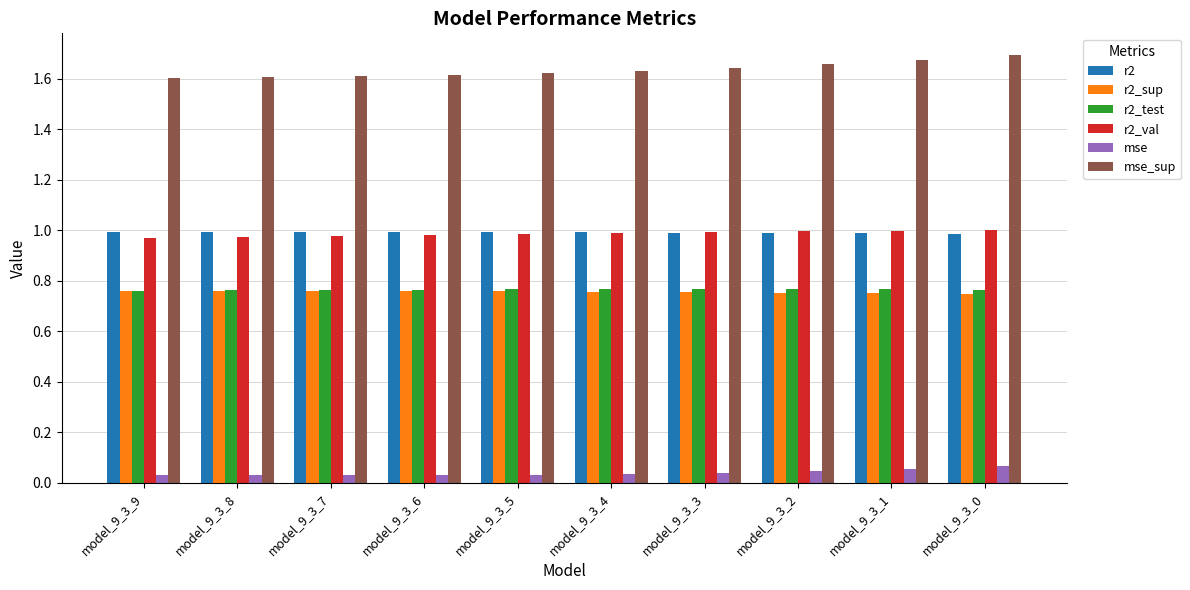

What is the sum of all r2_sup values?

7.6